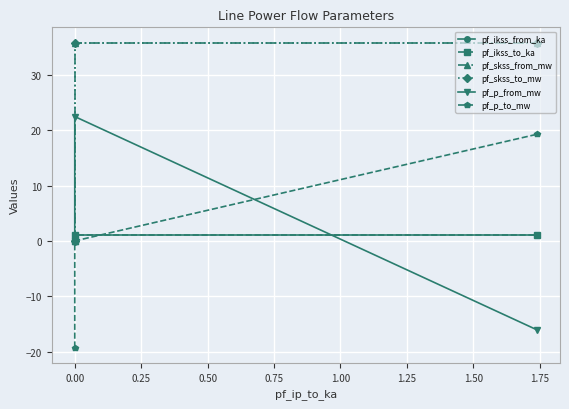

Reading left to right, extract all data points from this chart.

pf_ikss_from_ka: 0.0	1.0	1.0
pf_ikss_to_ka: 0.0	1.0	1.0
pf_skss_from_mw: 0.0	35.9	35.9
pf_skss_to_mw: 0.0	35.9	35.9
pf_p_from_mw: 0.0	22.5	-16.1
pf_p_to_mw: -19.3	0.0	19.3